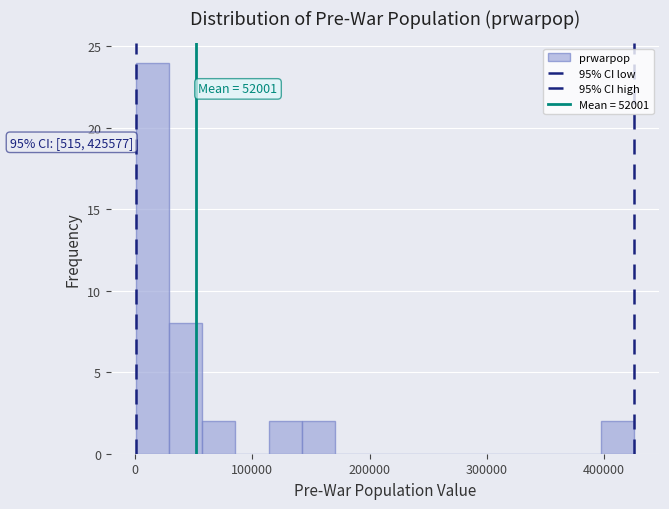

Around what value on the x-axis is the tallest bar? Give the approximate position of its centre, as read against the axis.

10000